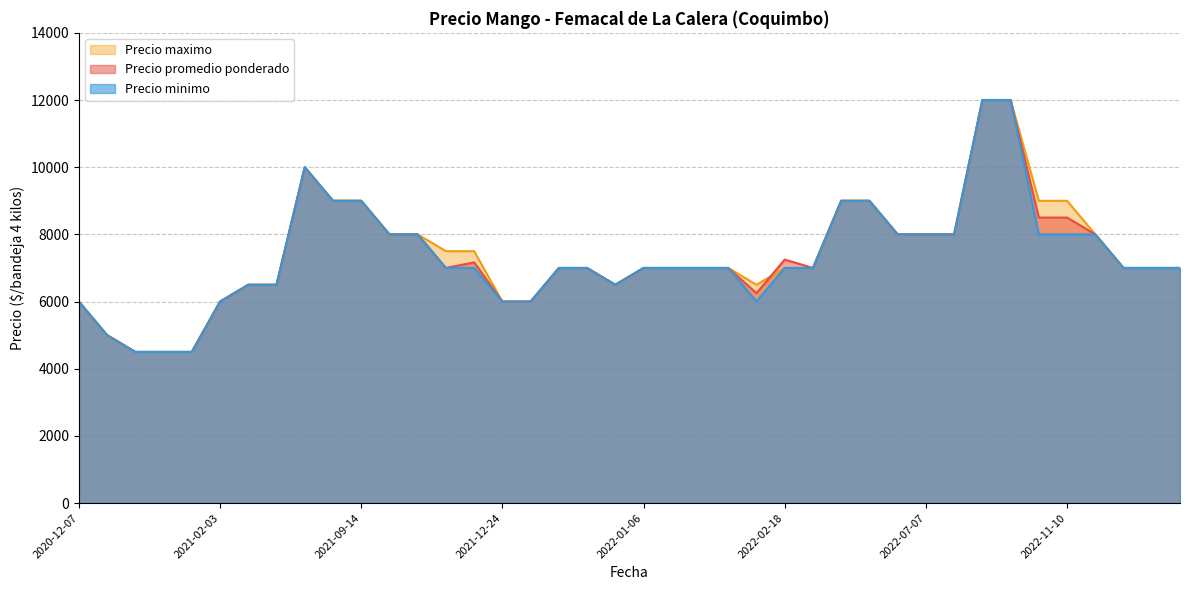

True or false: Precio promedio ponderado and Precio minimo intersect in this chart.

False